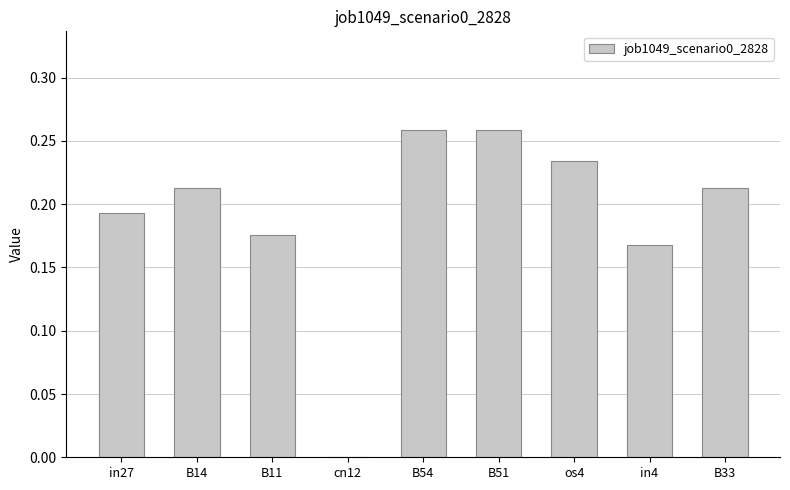

What is the sum of the values at B51 and B14?

0.5